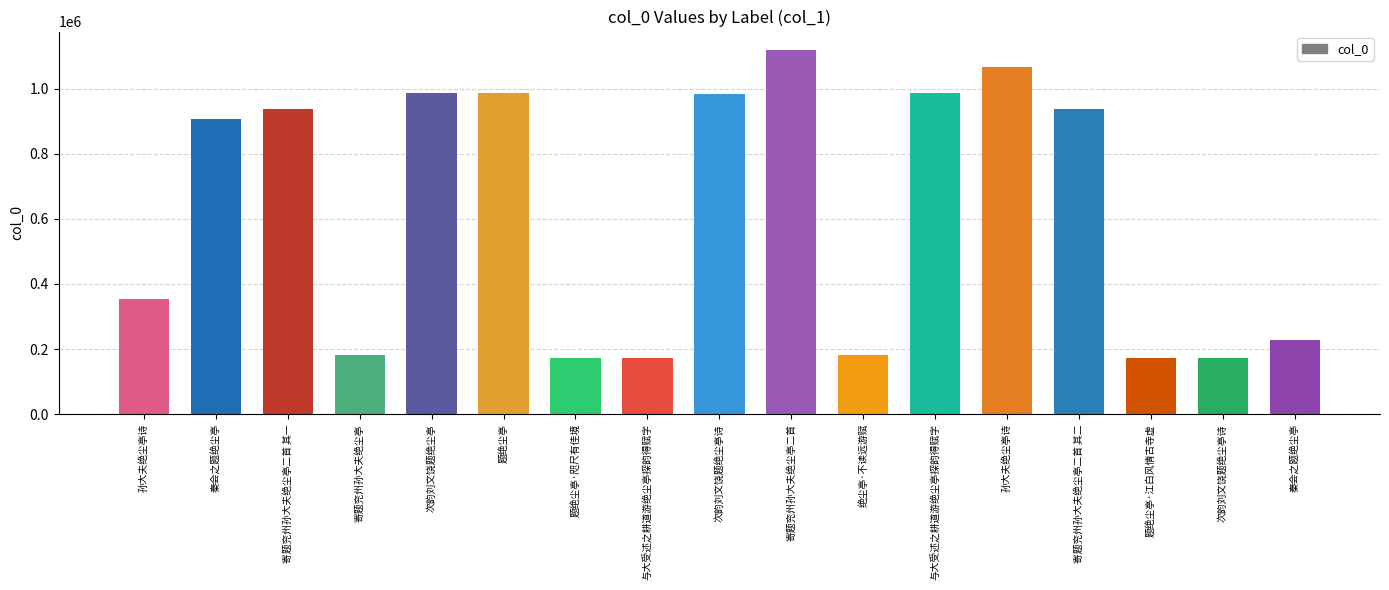

What is the change in value from 寄题兖州孙大夫绝尘亭二首 其一 to 题绝尘亭·咫尺有佳境?

-764131